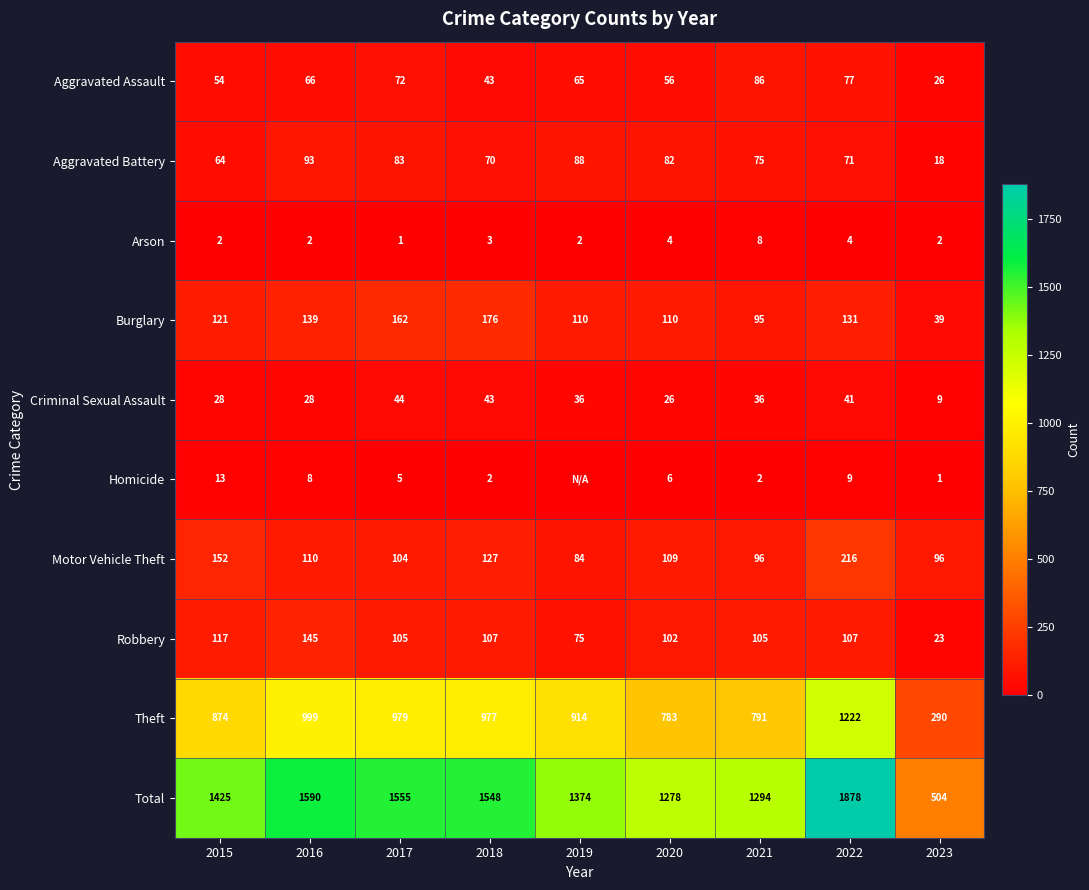

Rank the series at 2015 from lowest to highest value.

Arson, Homicide, Criminal Sexual Assault, Aggravated Assault, Aggravated Battery, Robbery, Burglary, Motor Vehicle Theft, Theft, Total